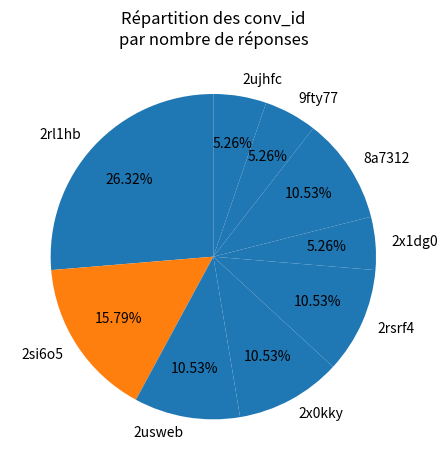

The 2x1dg0 slice represents 5% of the pie. True or false?

True